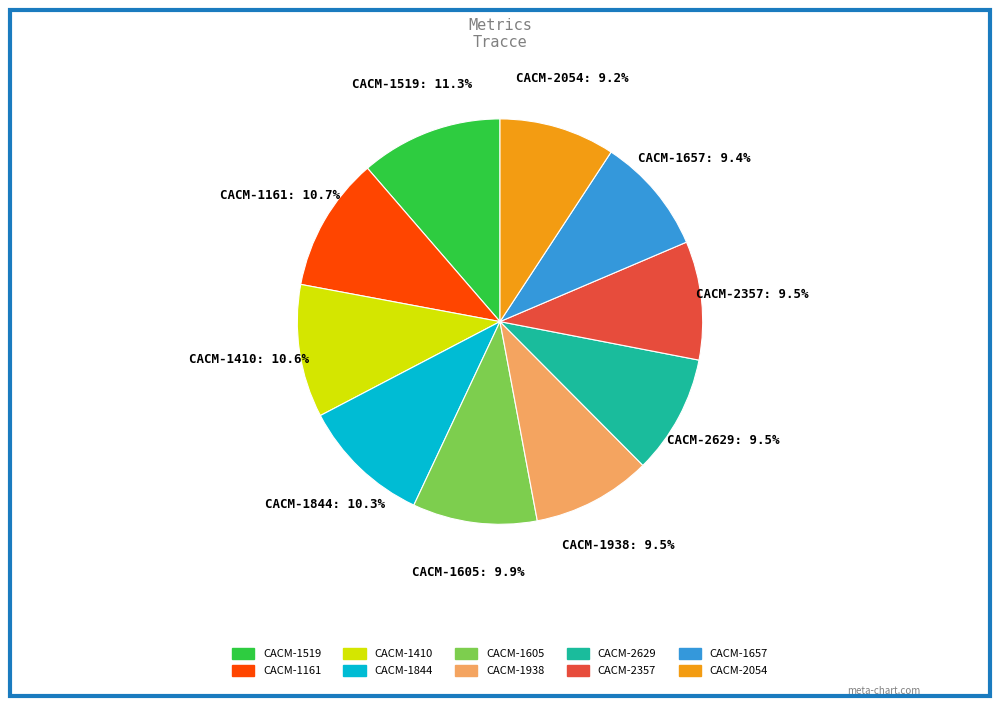

Is it true that CACM-2054 is 18% of the pie?

False